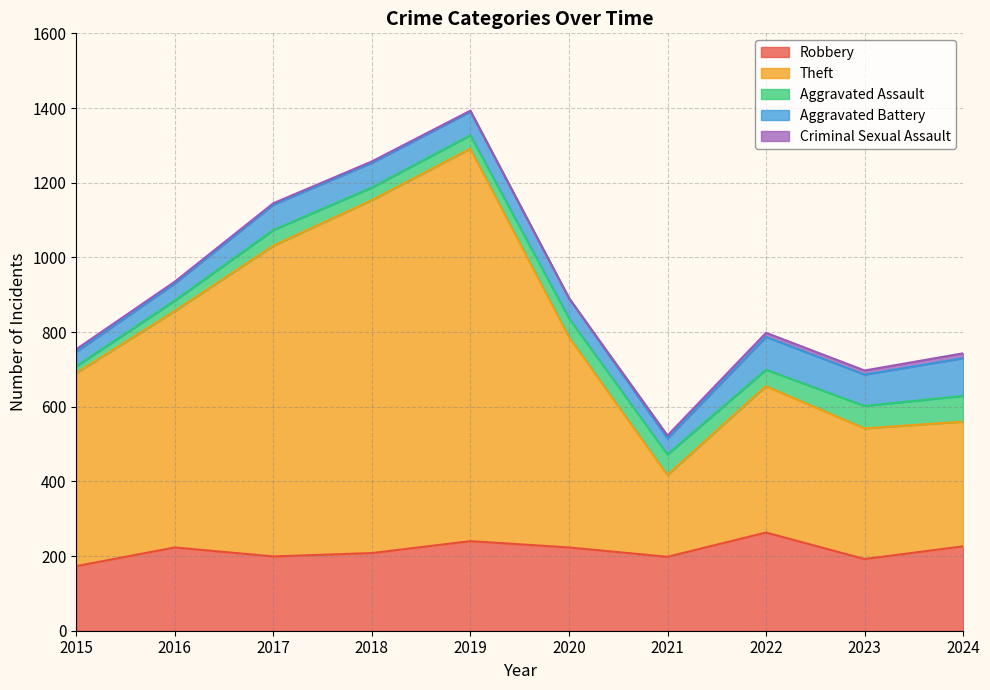

How many interior local valleys does the Criminal Sexual Assault series have?

1